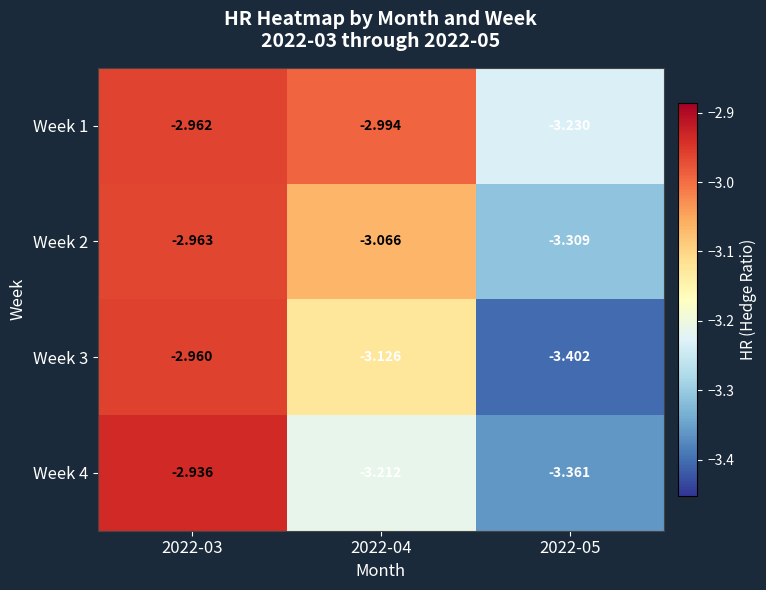

Rank the series by their maximum value, from lowest to highest.

Week 2, Week 1, Week 3, Week 4